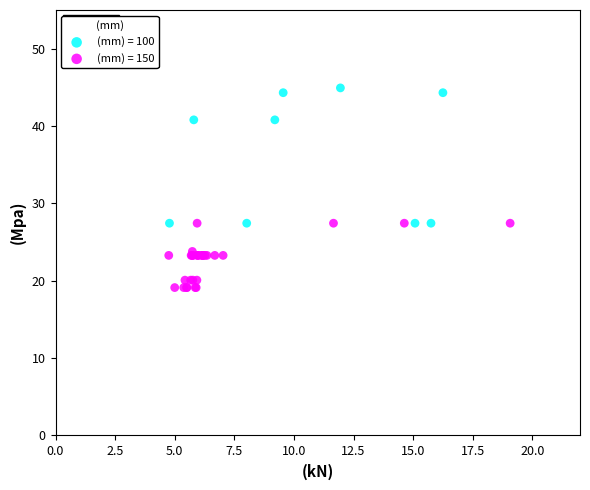

Which series reaches the minimum Y coordinate?

(mm) = 150